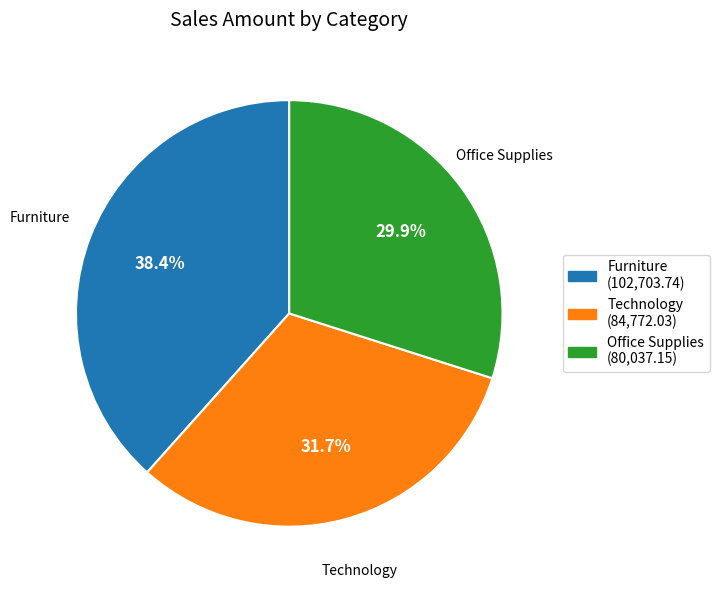

True or false: Office Supplies accounts for 35% of the total.

False